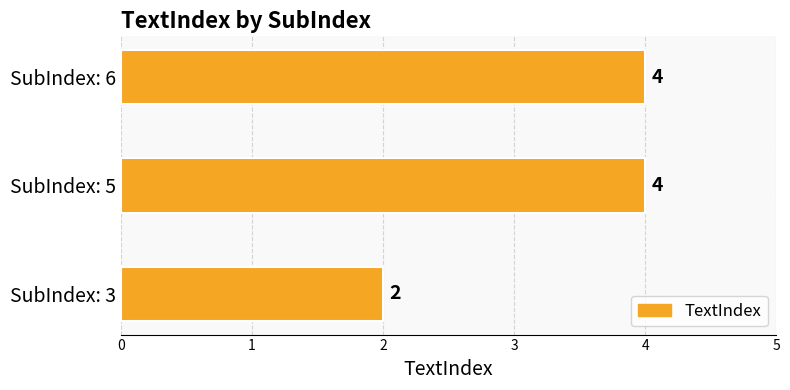

Where is the data nearest to the value 3?

SubIndex: 3